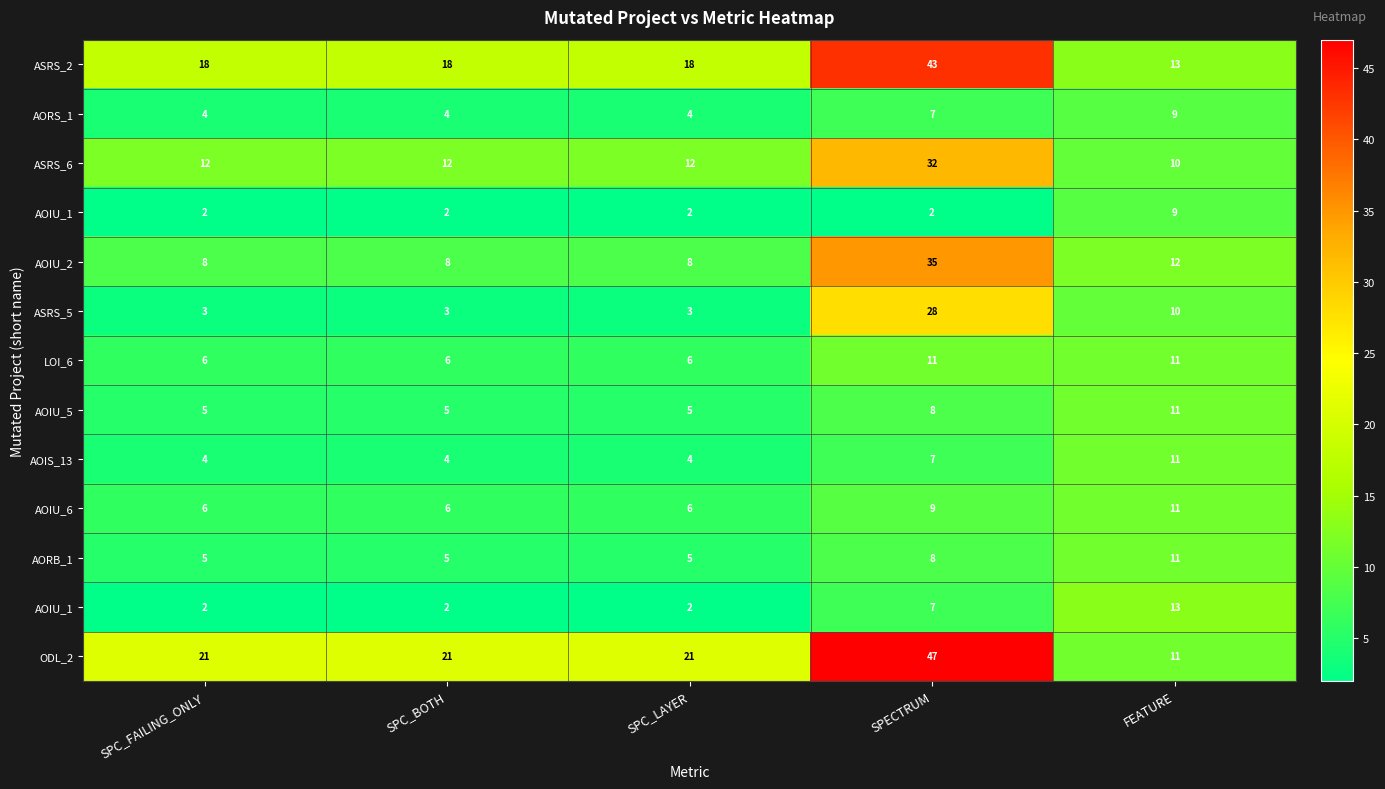

At how many categories does at least one series exceed 27?

1